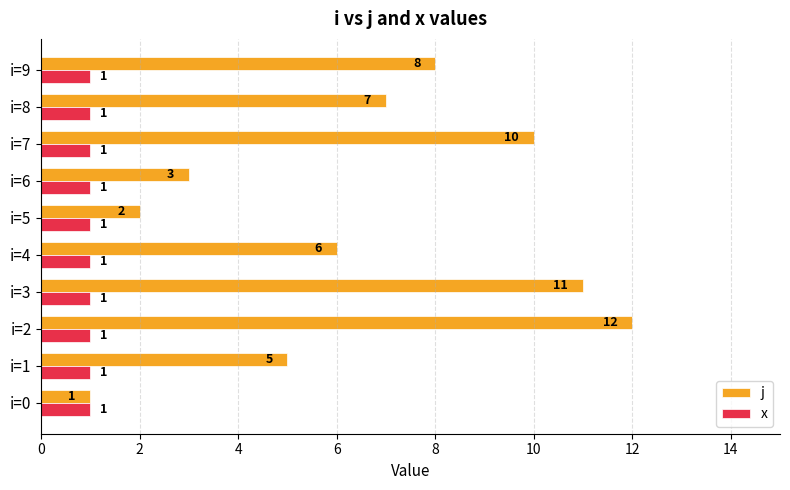

Count the number of data series in this chart.

2